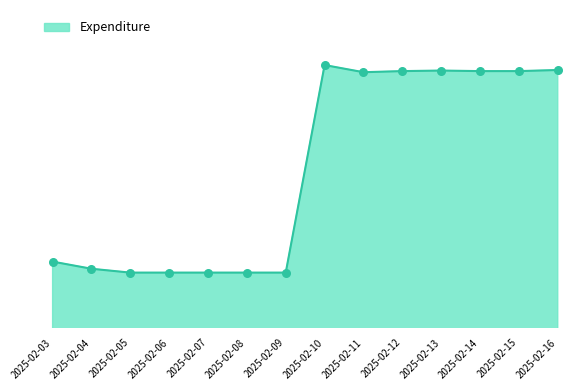

What is the ratio of the value at 2025-02-10 to the value at 2025-02-06?

1.2